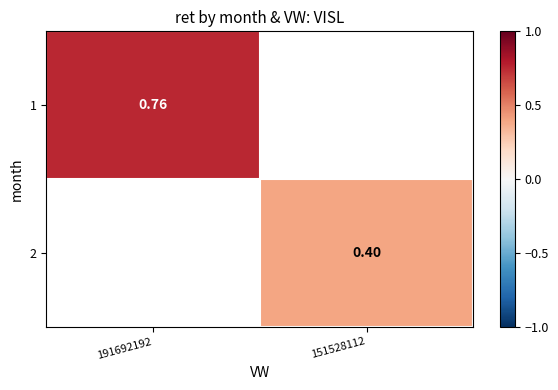

How many series are shown in this chart?

2